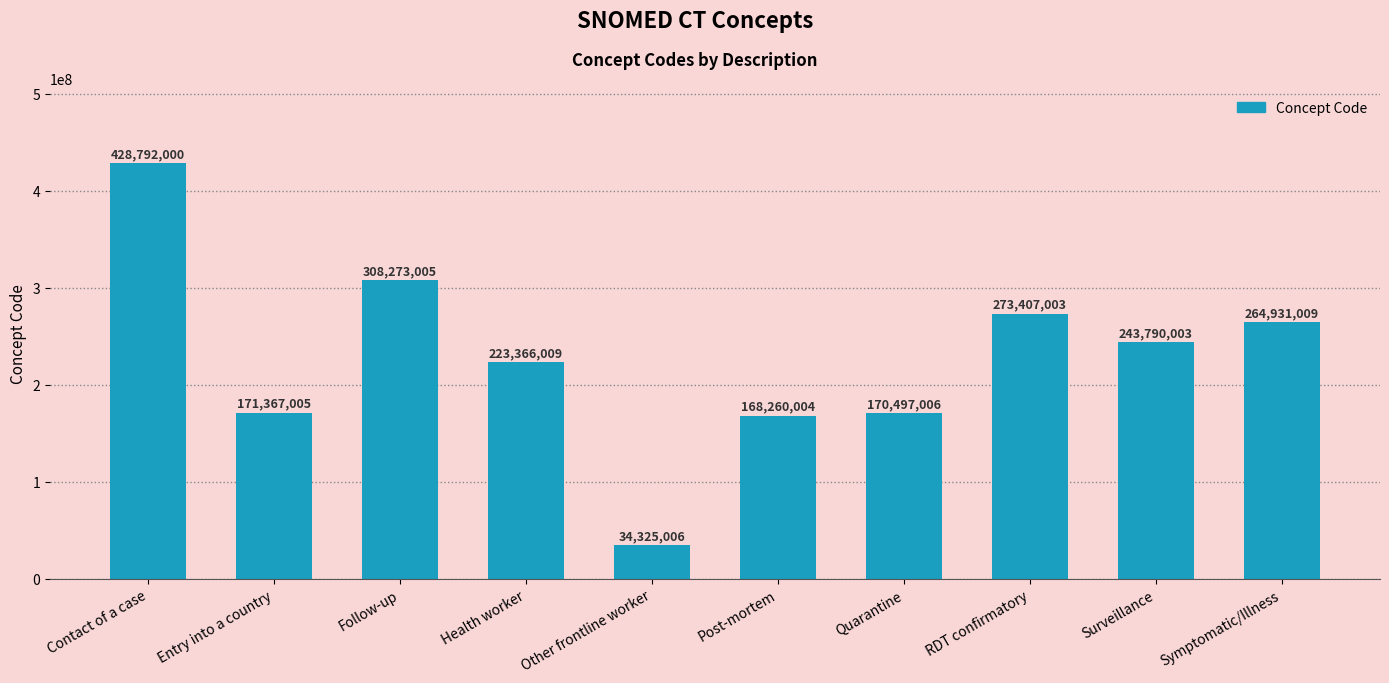

What position from the left is Symptomatic/Illness?

10